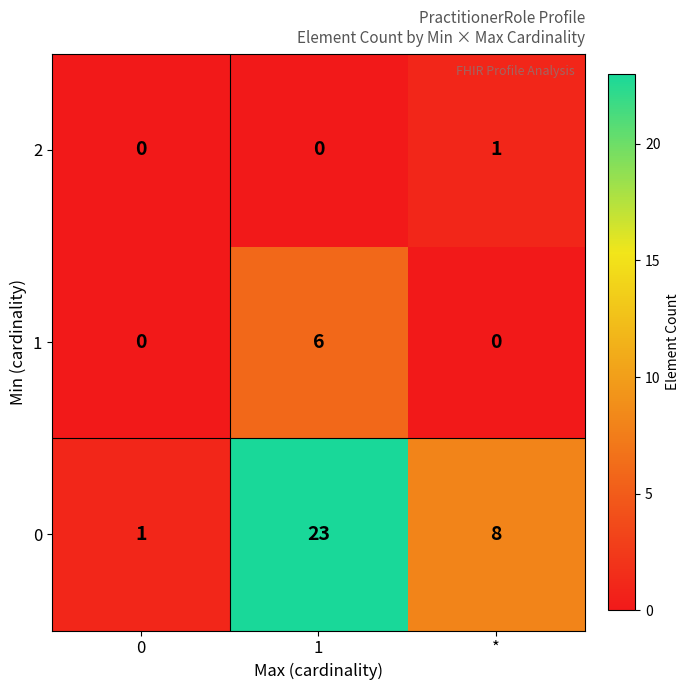

How many series are shown in this chart?

3